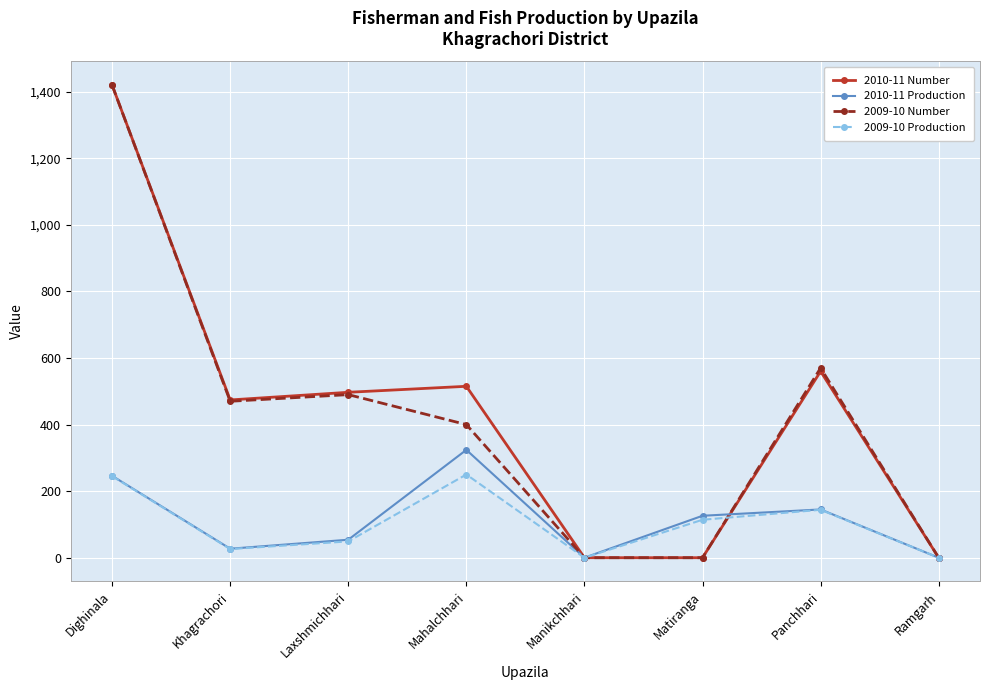

At which category does 2010-11 Production reach its first local peak?

Mahalchhari